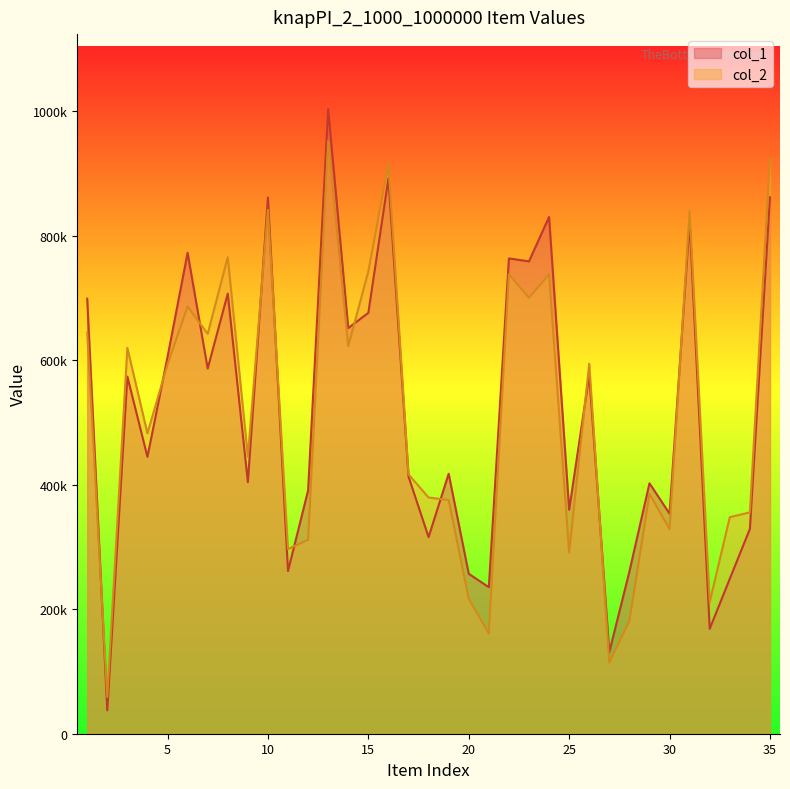

At which label does col_1 first exceed 444802?

1